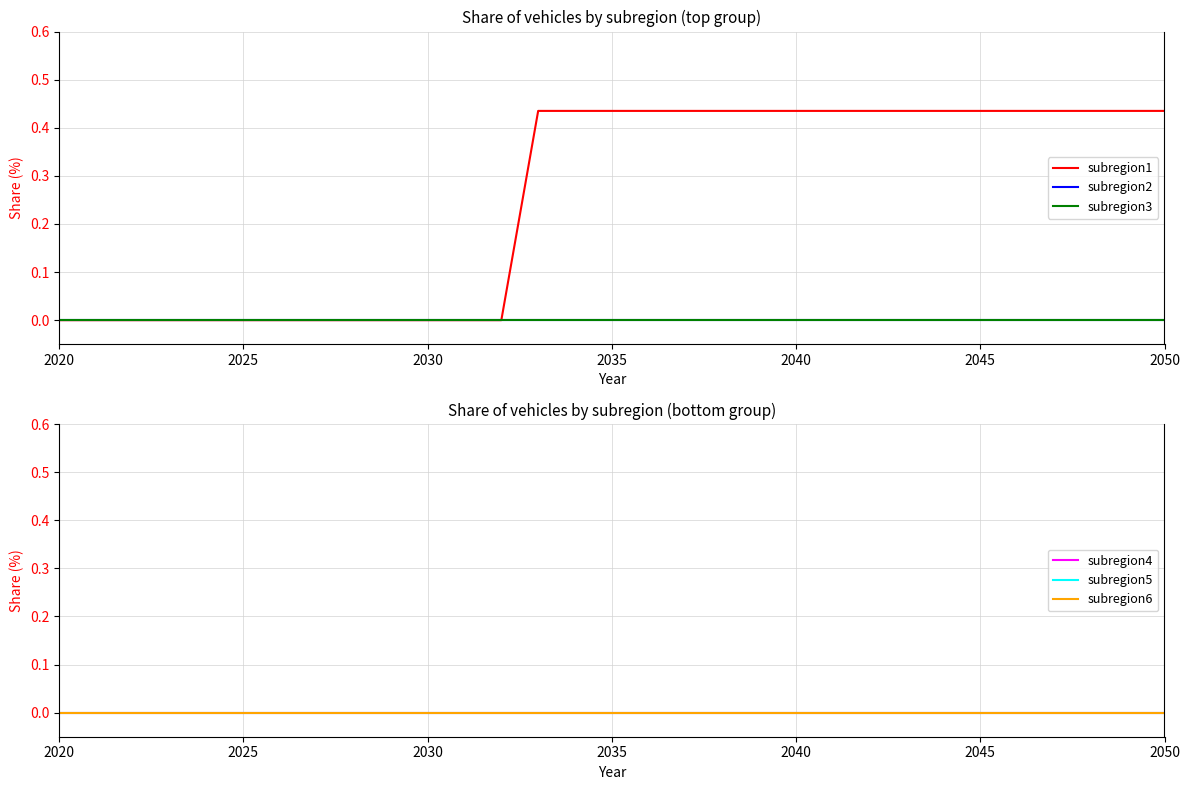

At which label does subregion3 reach its peak?

2020